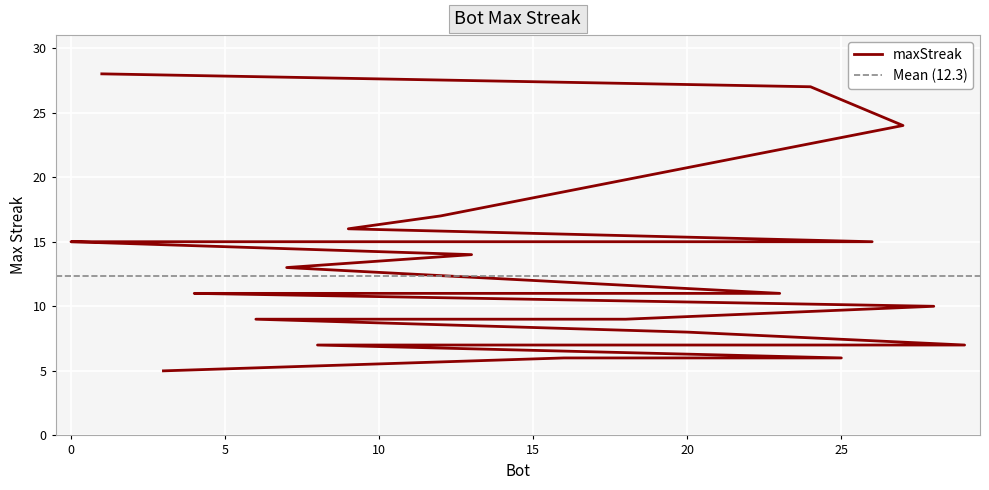

What is the average value?

12